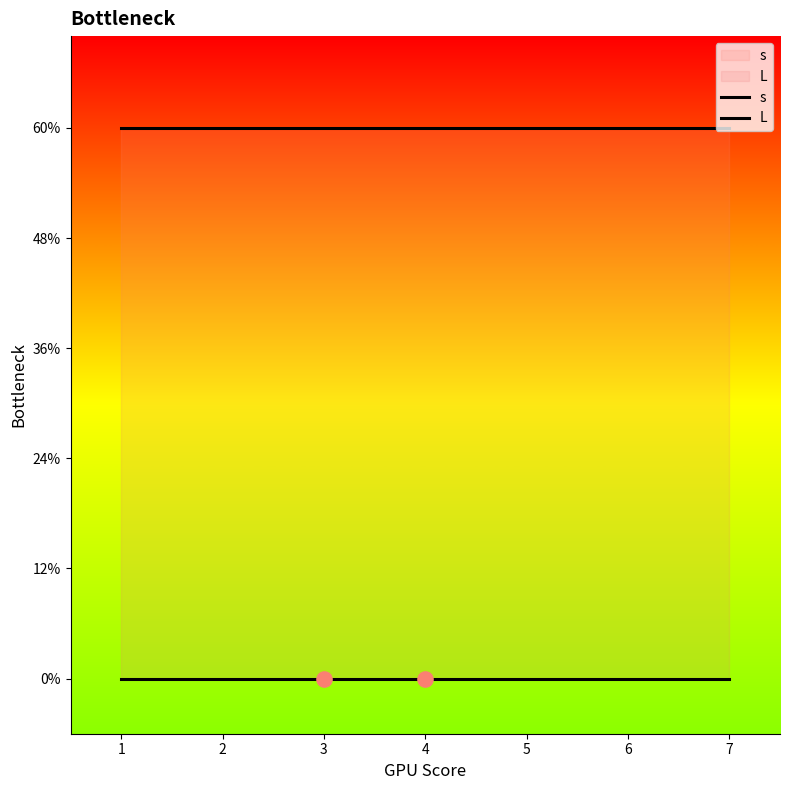

What is the total value across all series at 6?

3